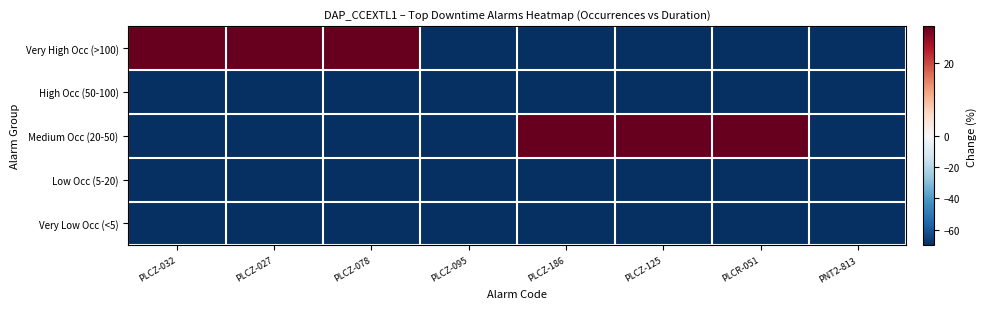

How many series are shown in this chart?

5